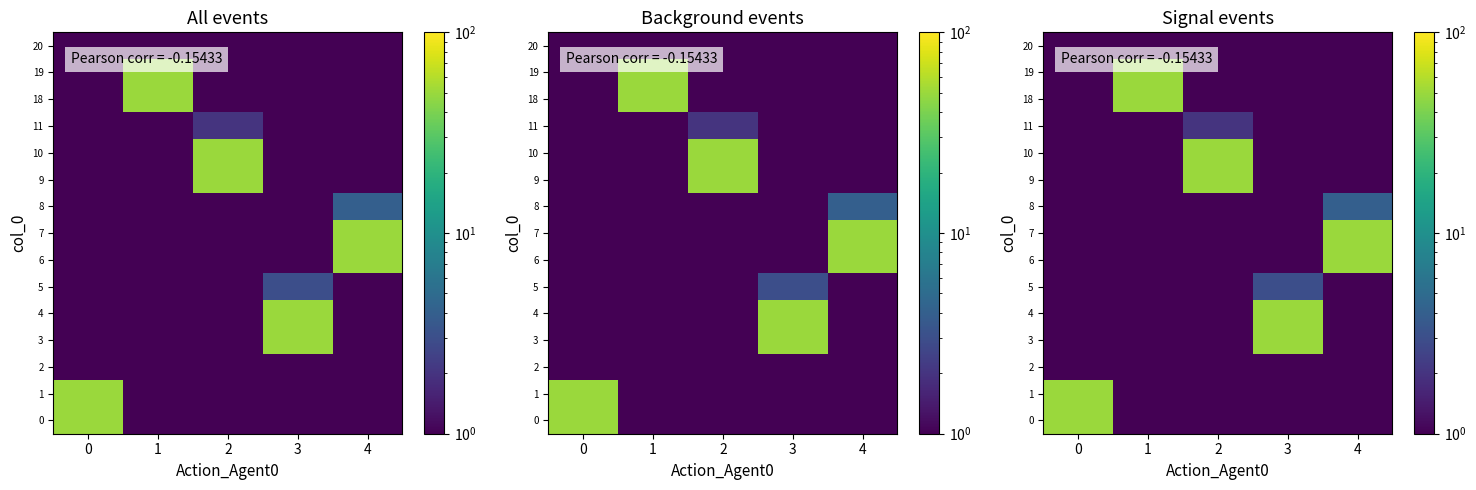

What is the spread (max minus min) of values at 3?

49.9